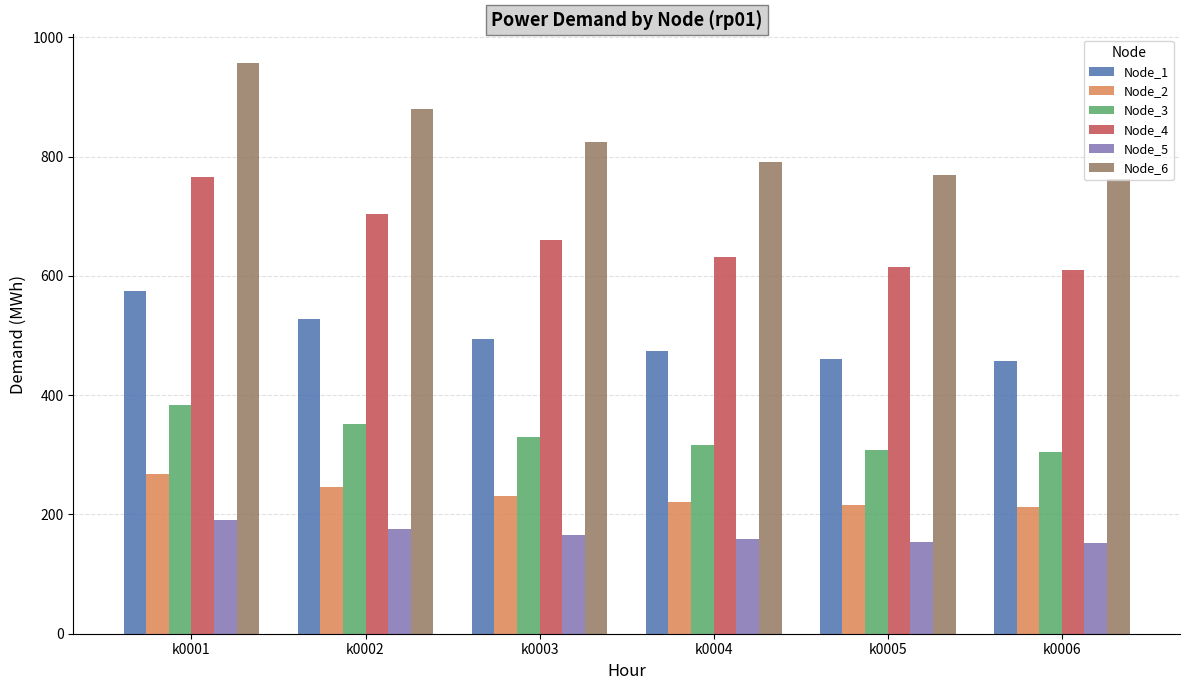

What is the spread (max minus min) of values at k0002?

704.1